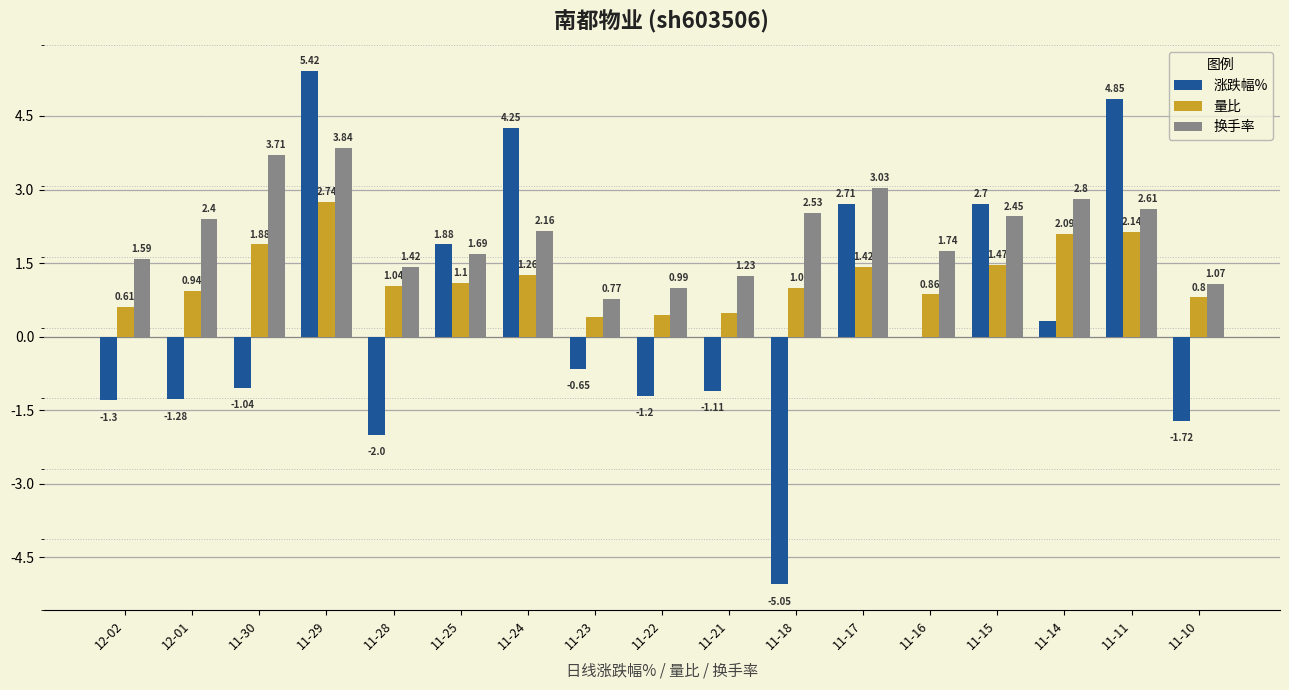

What is the sum of the 量比 values at 11-30 and 11-23?

2.3